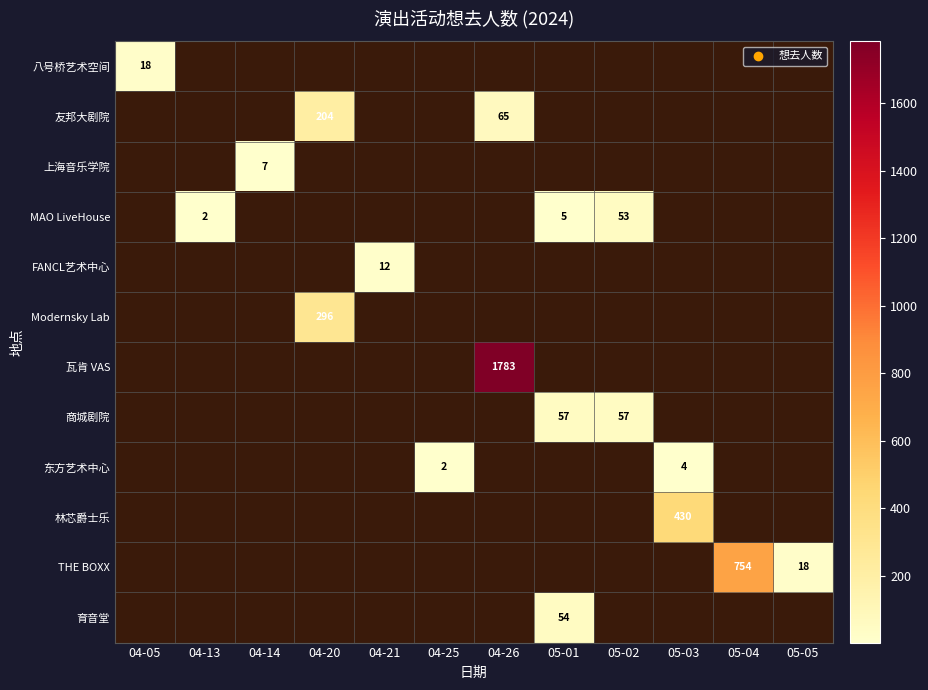

True or false: 商城剧院 has a value of 93 at 05-02.

False